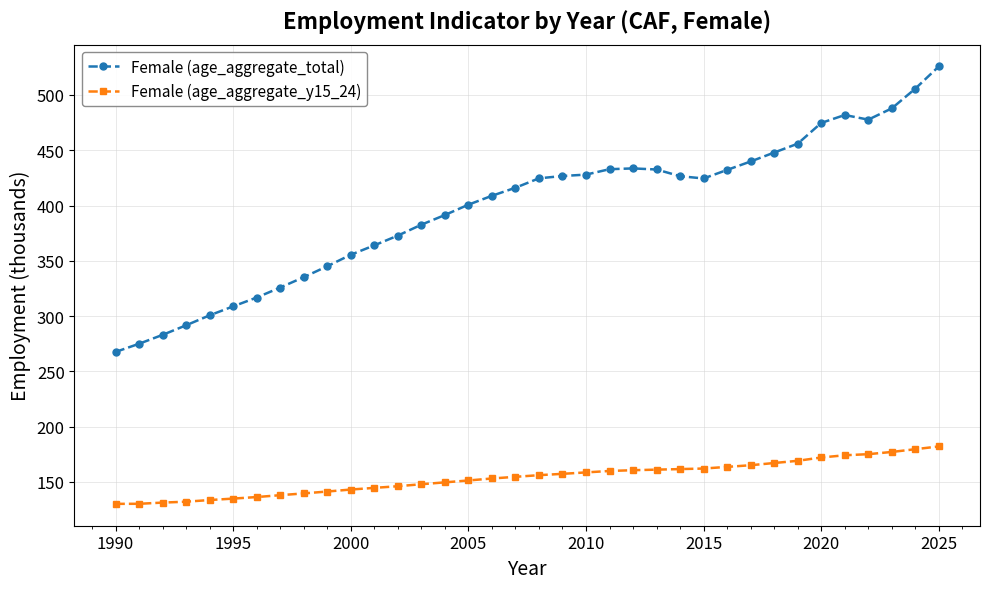

Which series has the largest total across all categories?

Female (age_aggregate_total)